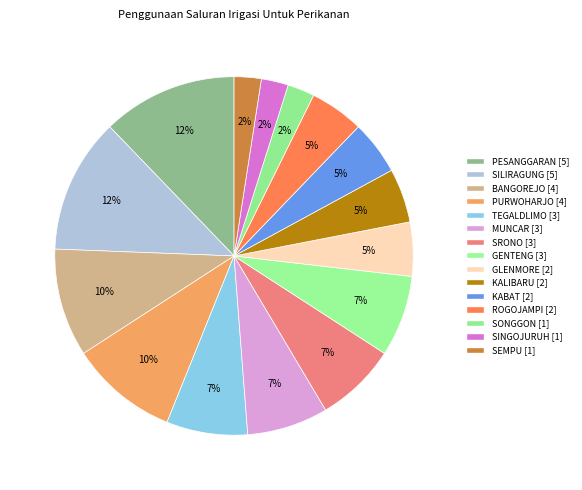

How many slices are in this pie chart?

15